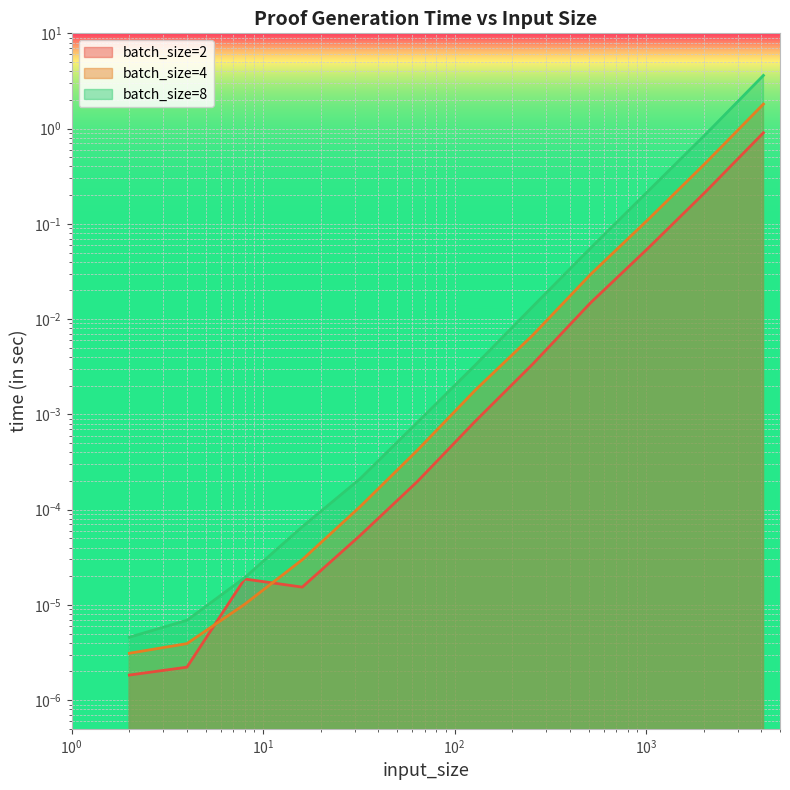

What is the value of the batch_size=8 point at the 10th from the left?

0.2